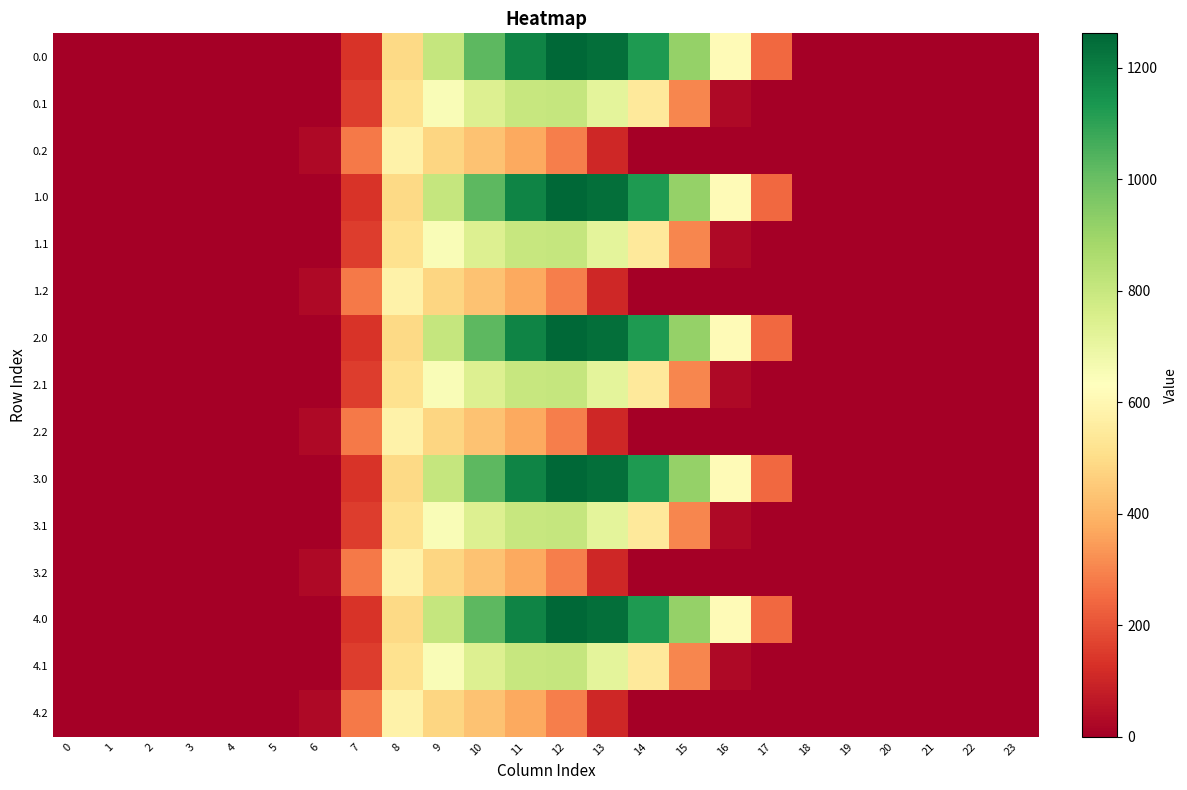

How many series are shown in this chart?

15